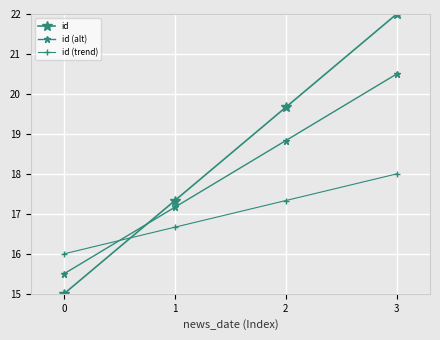

What is the value of the id point at the 3rd from the left?

19.7